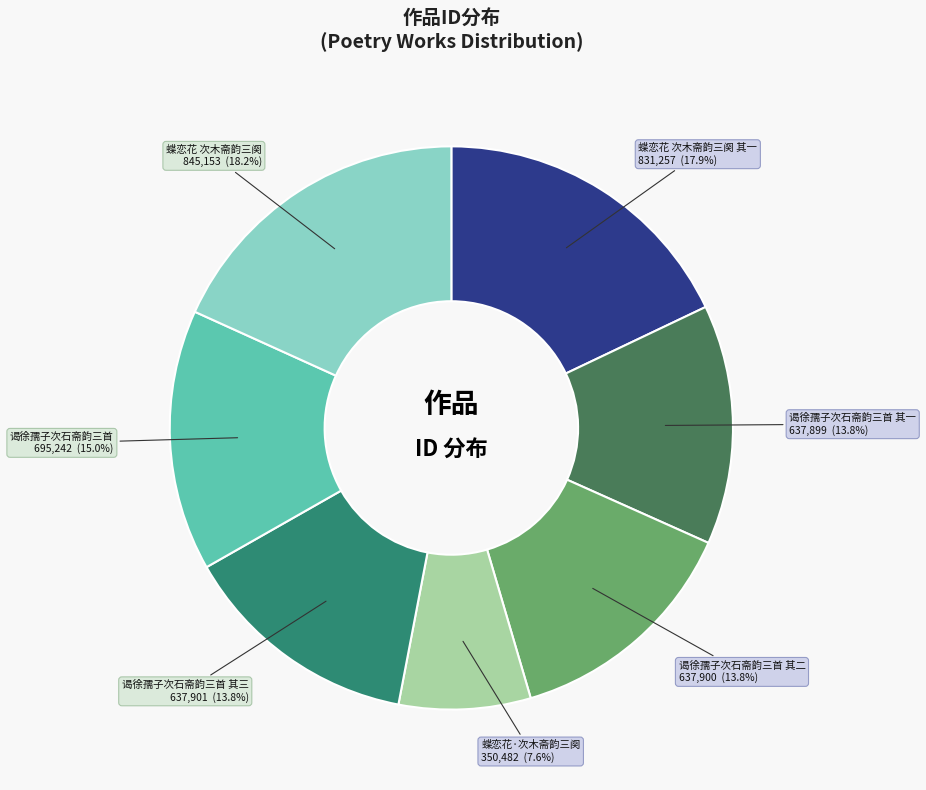

How many slices are in this pie chart?

7